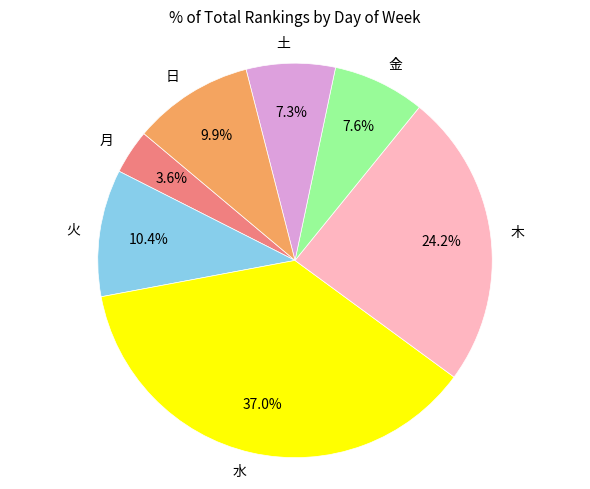

Does any single category account for the majority?

No